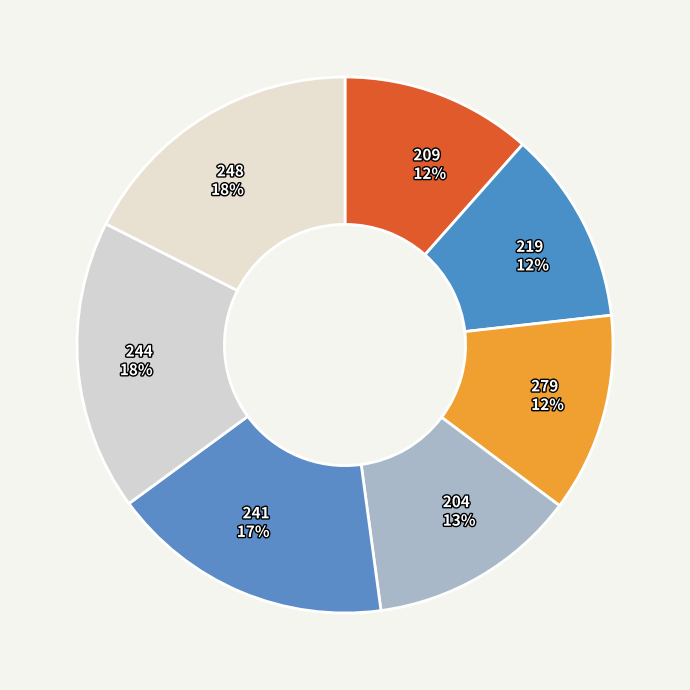

What is the ratio of the value at 244 to the value at 279?

1.5